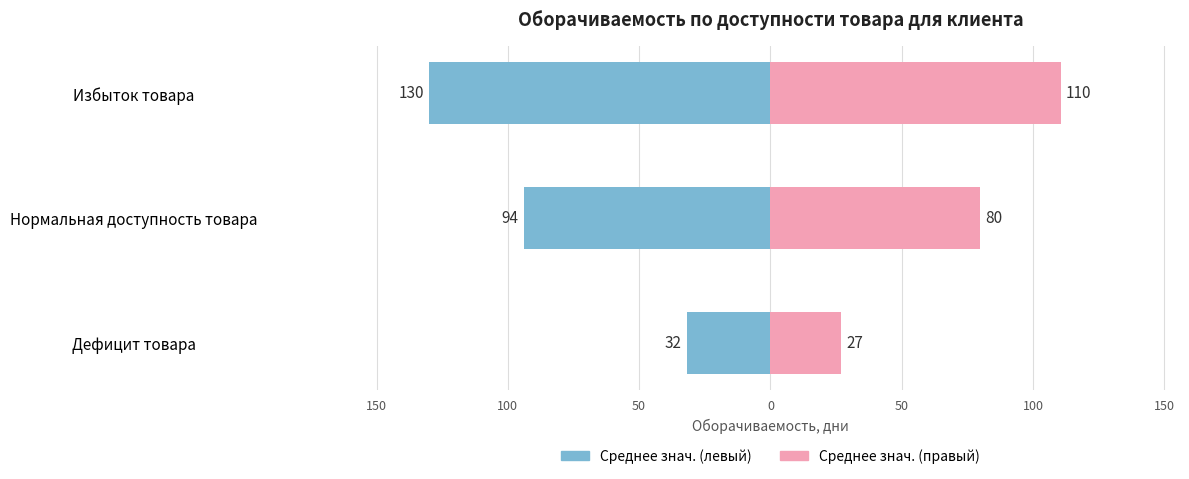

At which label does Дефицит товара reach its minimum?

Нормальная доступность товара